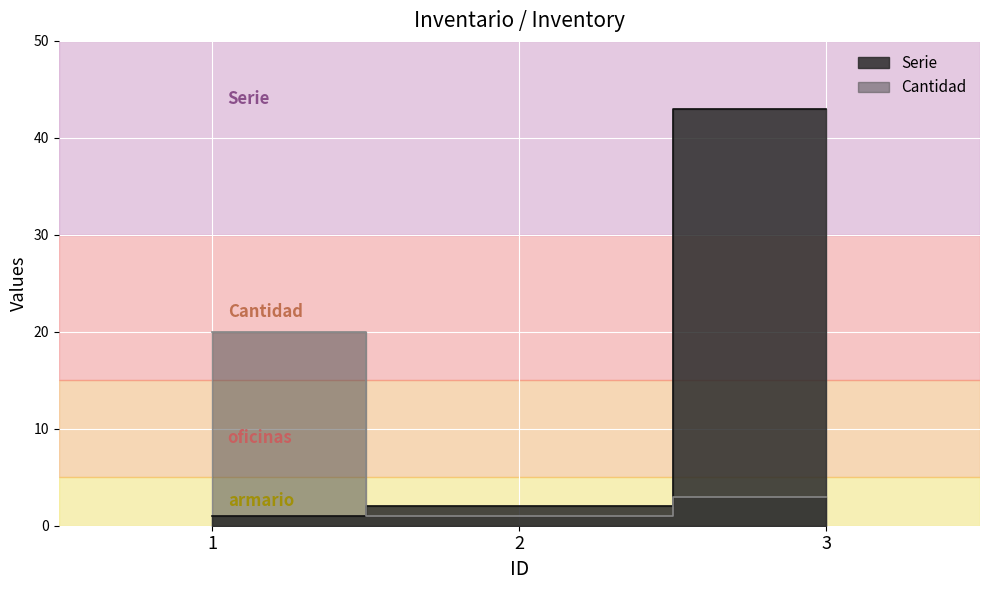

What is the total value across all series at 3?

46